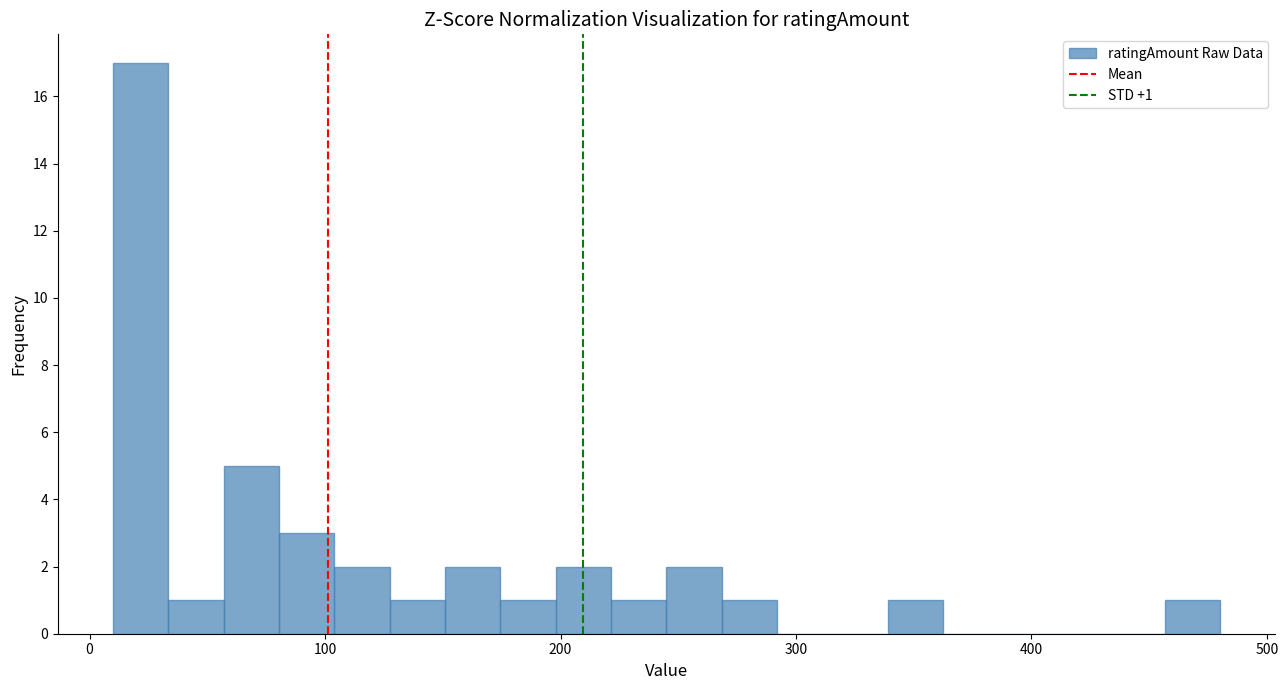

Around what value on the x-axis is the tallest bar? Give the approximate position of its centre, as read against the axis.

20